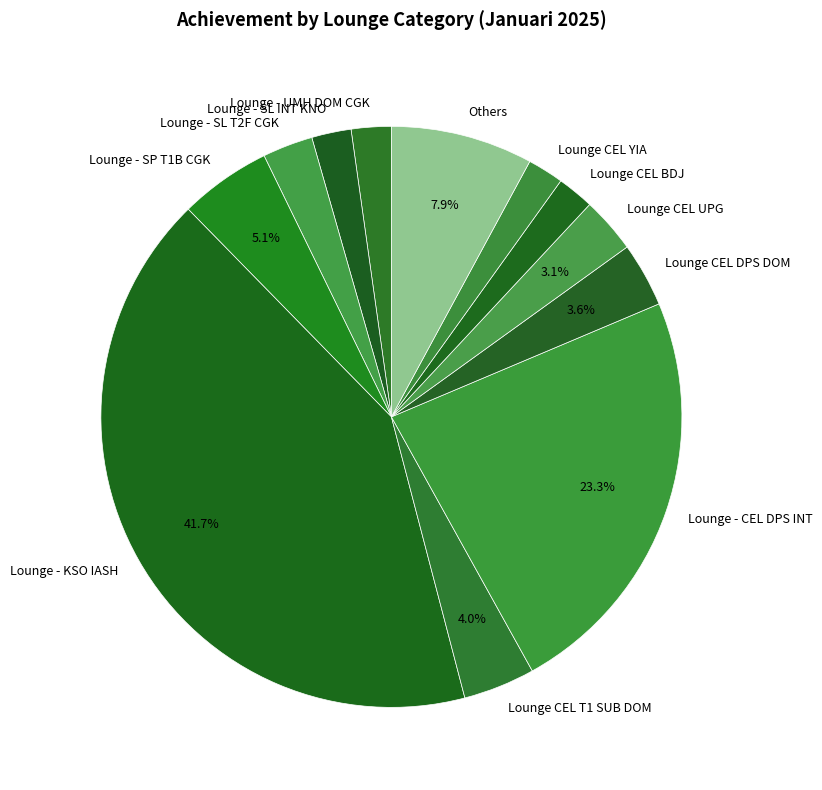

Which has a higher value, Lounge CEL T1 SUB DOM or Lounge - CEL DPS INT?

Lounge - CEL DPS INT